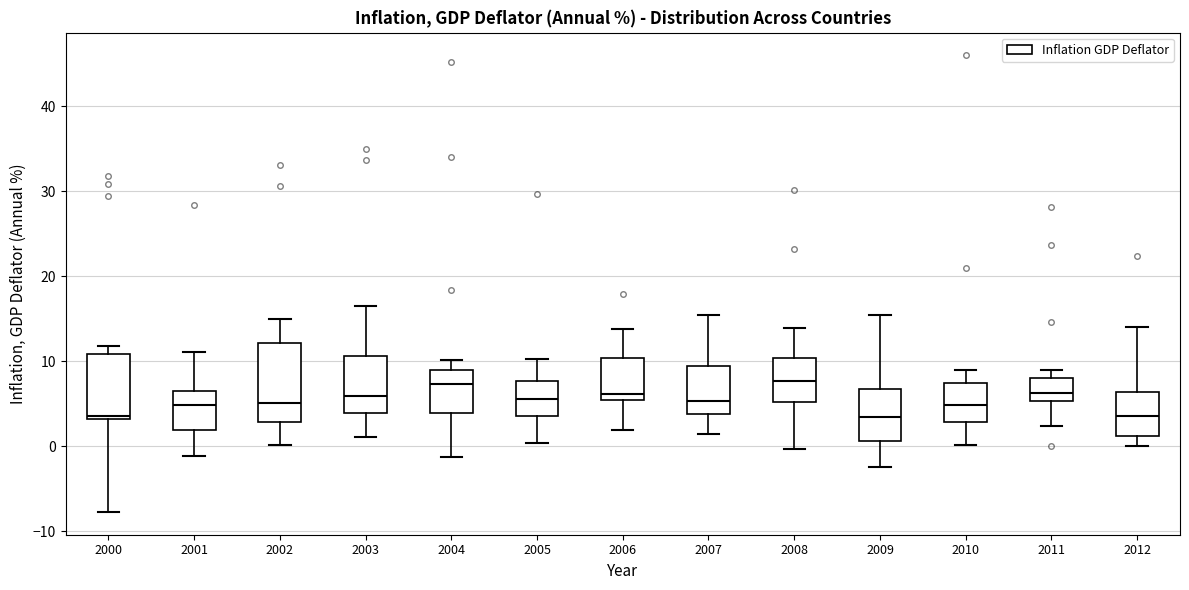

Comparing the boxes themselves (not the whiskers), which one is the tallest?

2002